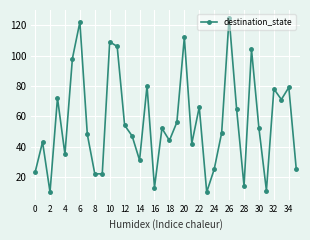

What is the value of the 29th point from the left?

14